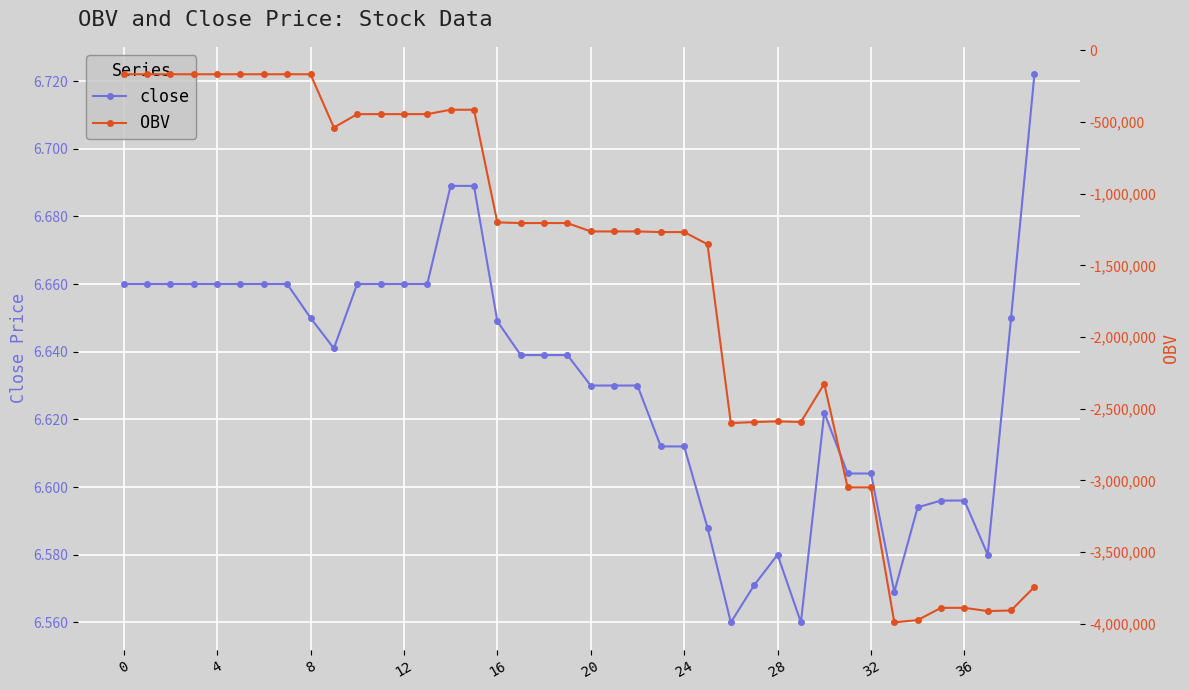

Is the value of close at 38 greater than the value of OBV at 29?

Yes